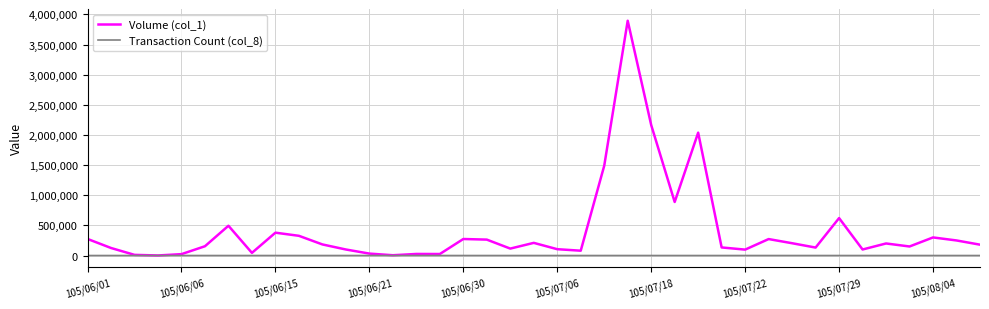

List the series in order of their overall mean, highest first.

Volume (col_1), Transaction Count (col_8)